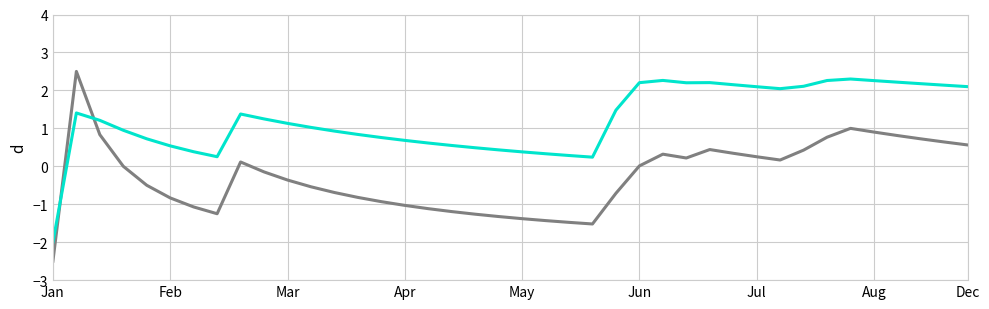

What is the minimum value shown in the chart?

-2.5